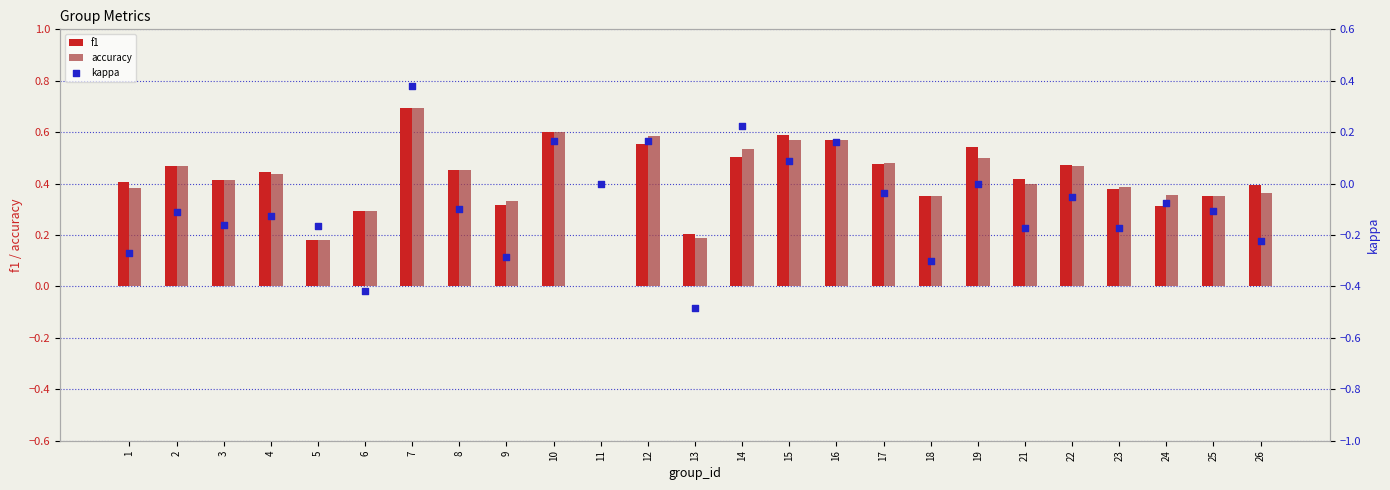

Which series contains the lowest Y value?

kappa